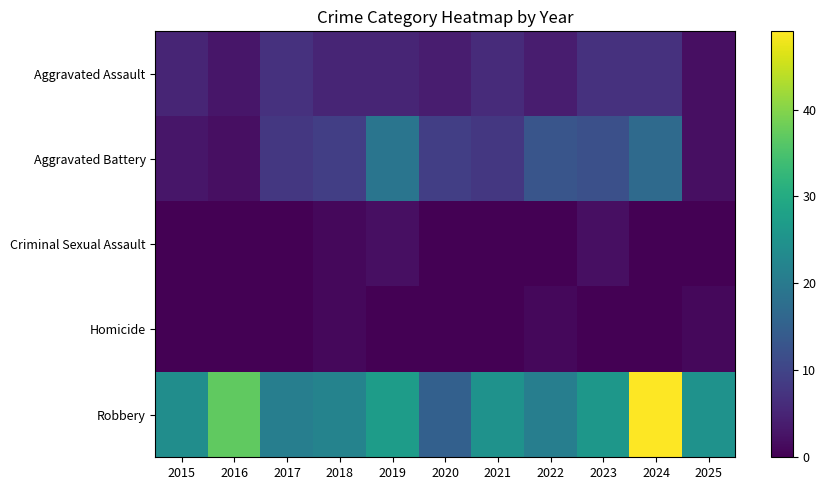

What is the spread (max minus min) of values at 2024?

49